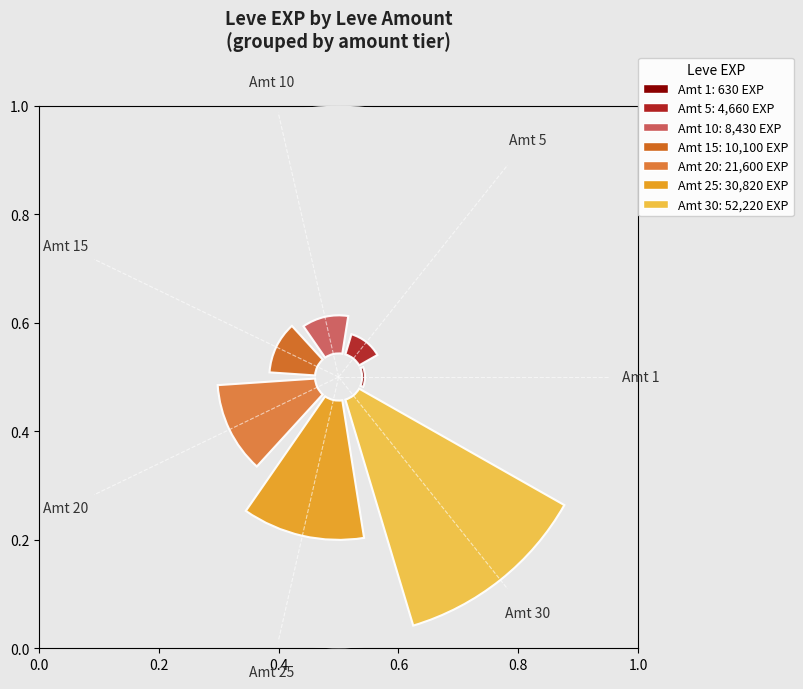

Count the number of slices in the pie.

7